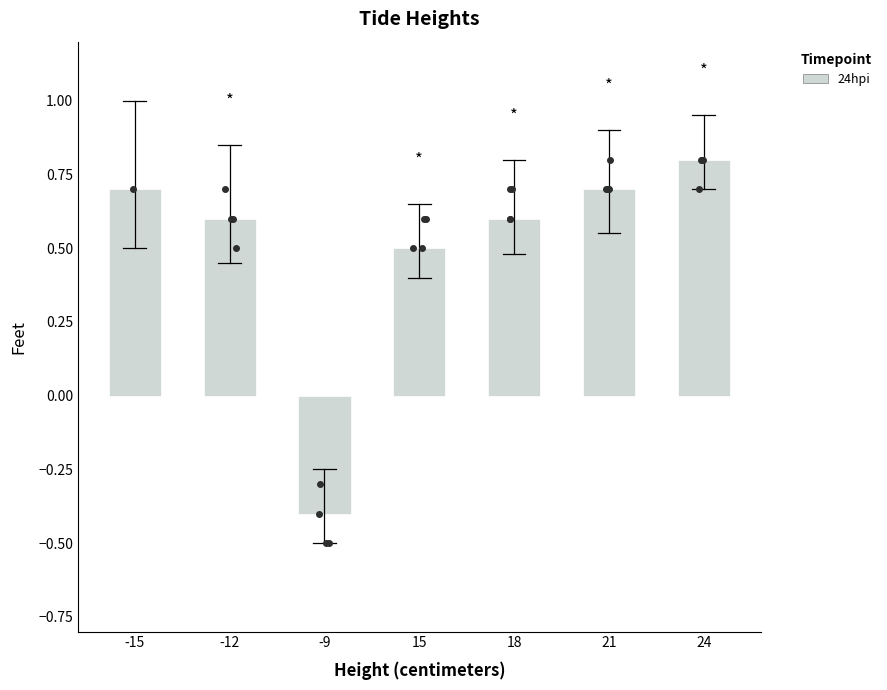

Which has a higher value, 15 or -15?

-15